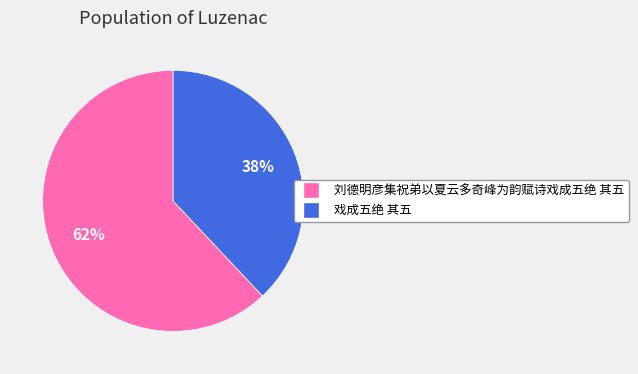

What is the ratio of the value at 戏成五绝 其五 to the value at 刘德明彦集祝弟以夏云多奇峰为韵赋诗戏成五绝 其五?

0.6